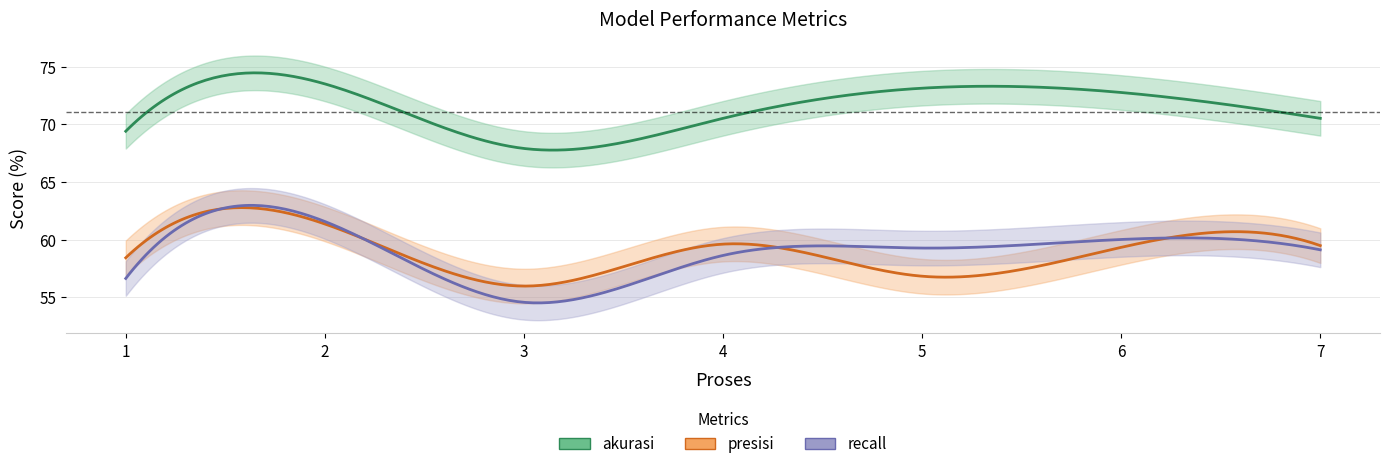

Between 1 and 7, which is larger?

7